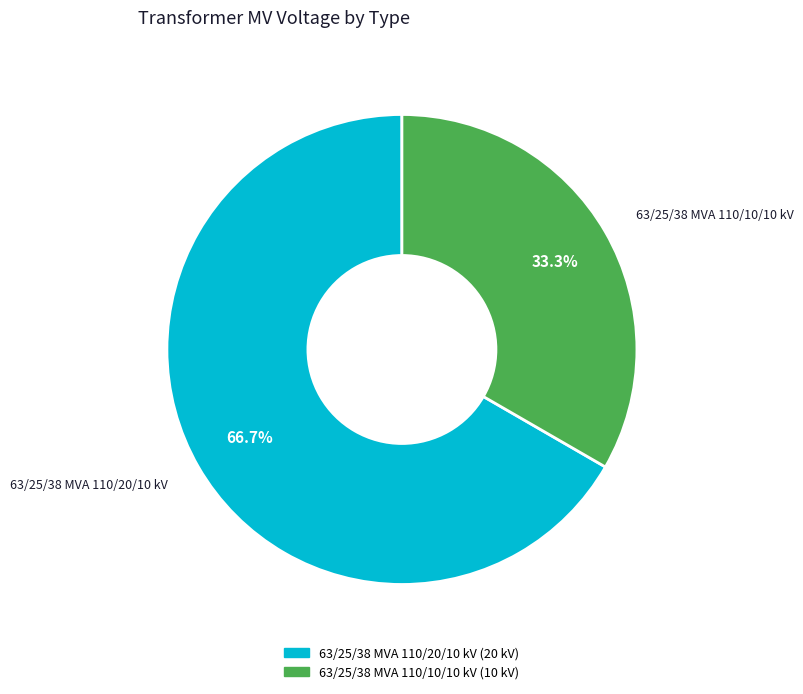

Which has a higher value, 63/25/38 MVA 110/20/10 kV or 63/25/38 MVA 110/10/10 kV?

63/25/38 MVA 110/20/10 kV